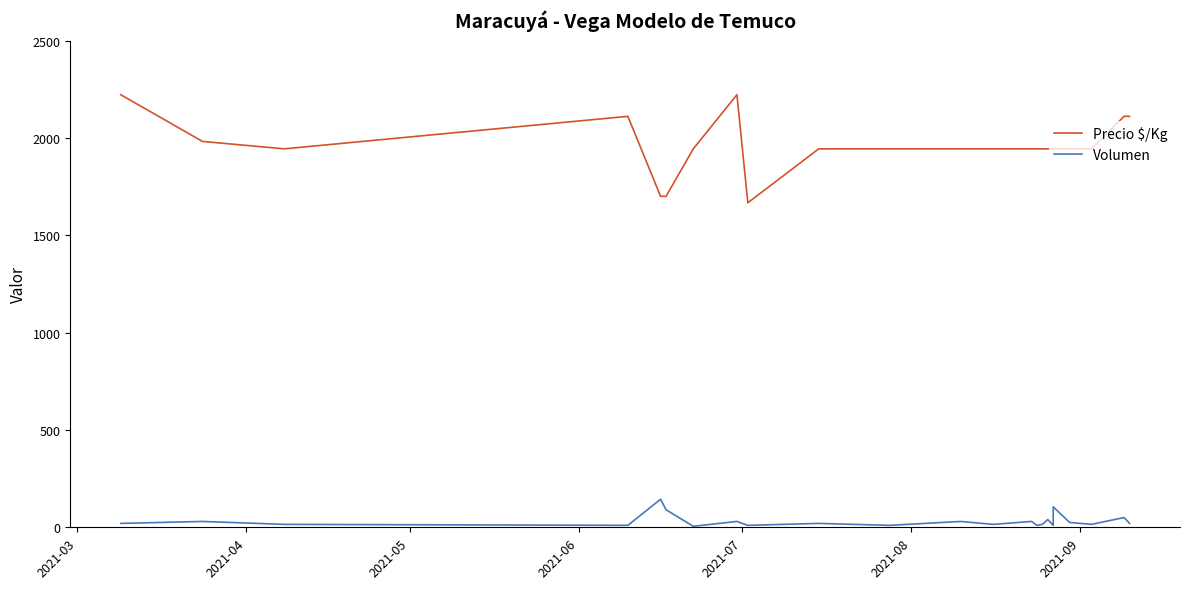

Reading right to left, list all the values displayed in this chart.

Precio $/Kg: 2111	2111	1944	1944	1944	1944	1944	1944	1944	1944	1944	1944	1944	1944	1667	2222	1944	1700	1700	2111	1944	1982	2222
Volumen: 20	50	15	25	105	10	40	15	10	30	15	30	10	20	10	30	5	90	144	10	15	30	20